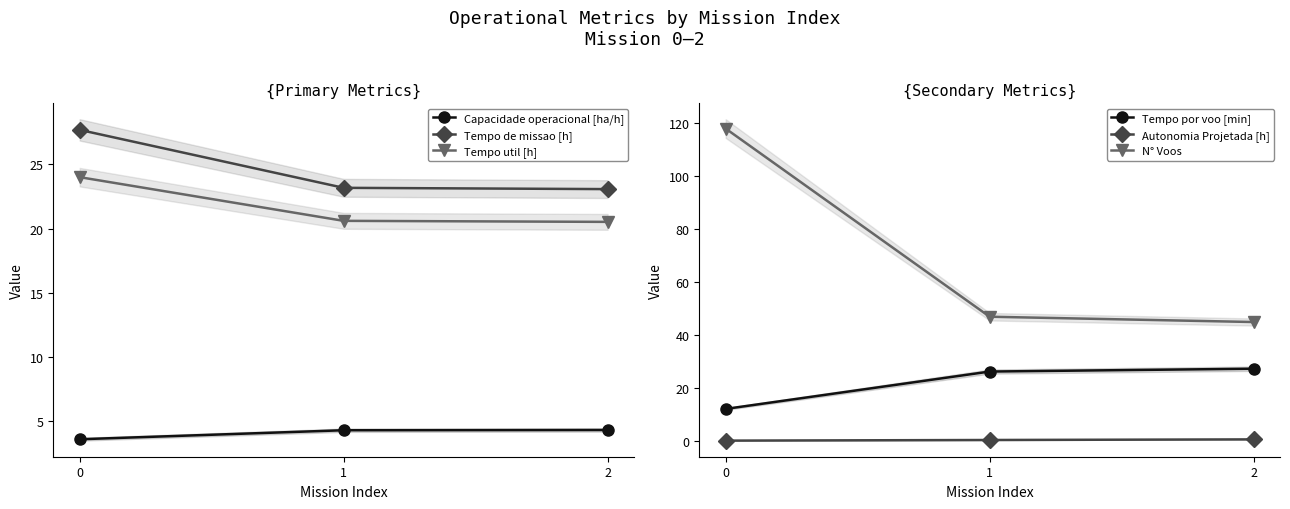

What are all the series names shown in the legend?

Capacidade operacional [ha/h], Tempo de missao [h], Tempo util [h], Tempo por voo [min], Autonomia Projetada [h], N° Voos